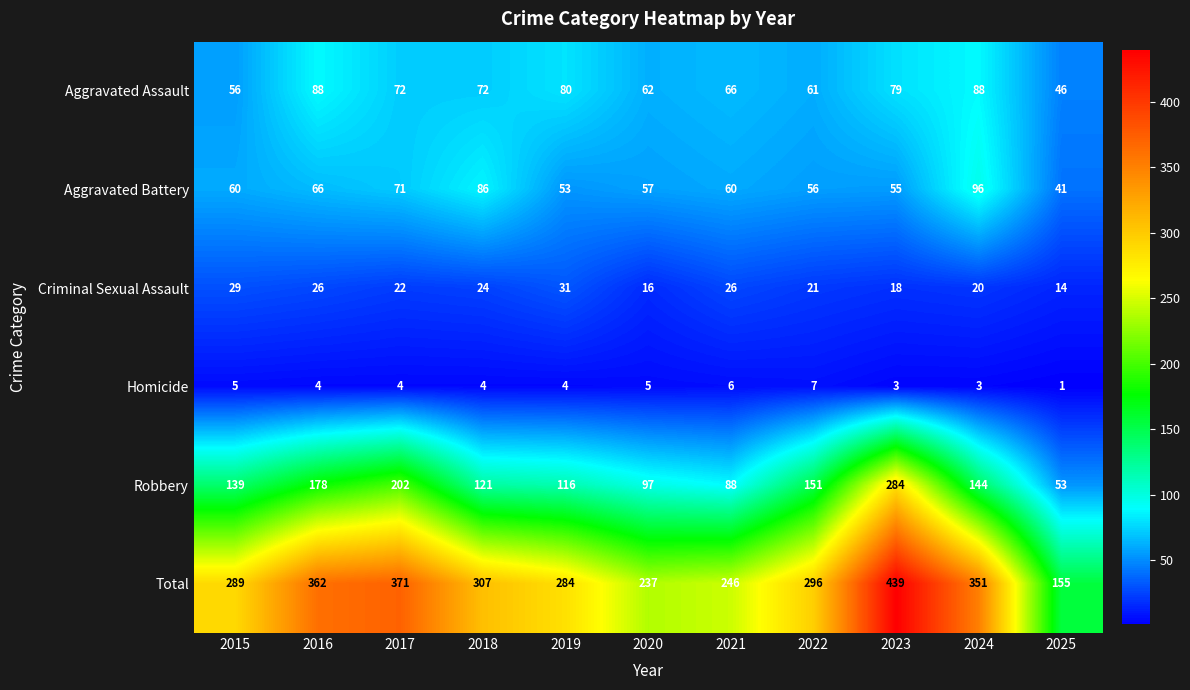

The value of Homicide at 2018 is 1. True or false?

False